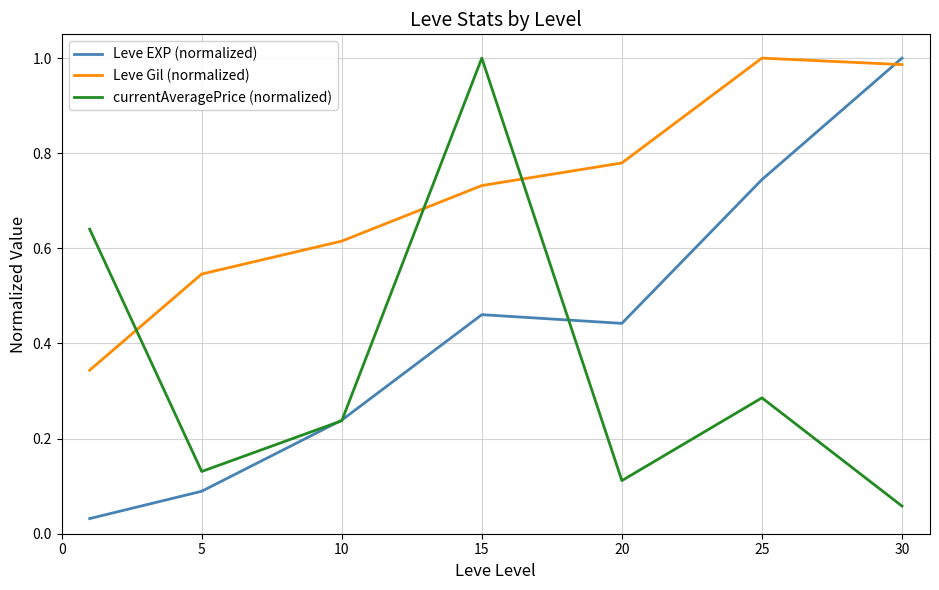

Which series has the largest total across all categories?

Leve Gil (normalized)